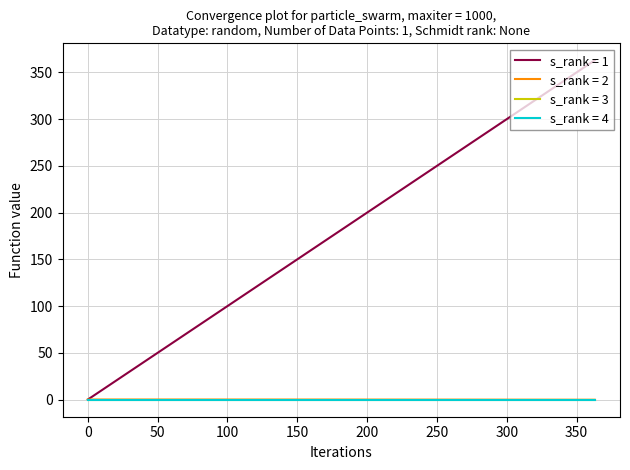

How many lines are shown in the chart?

4